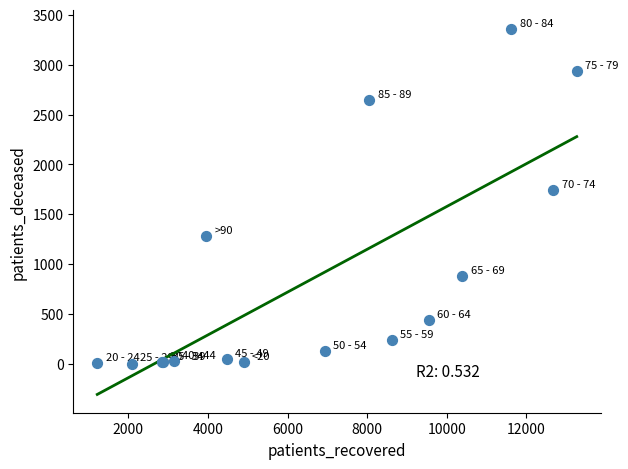

What Y value in the scatter plot is closest to 1682?

1746